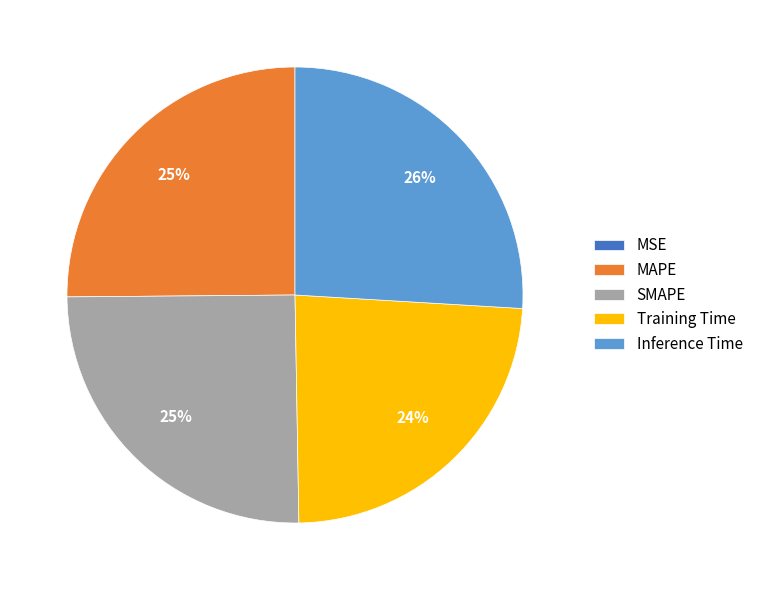

What percentage is the MAPE slice, to the nearest percent?

25%